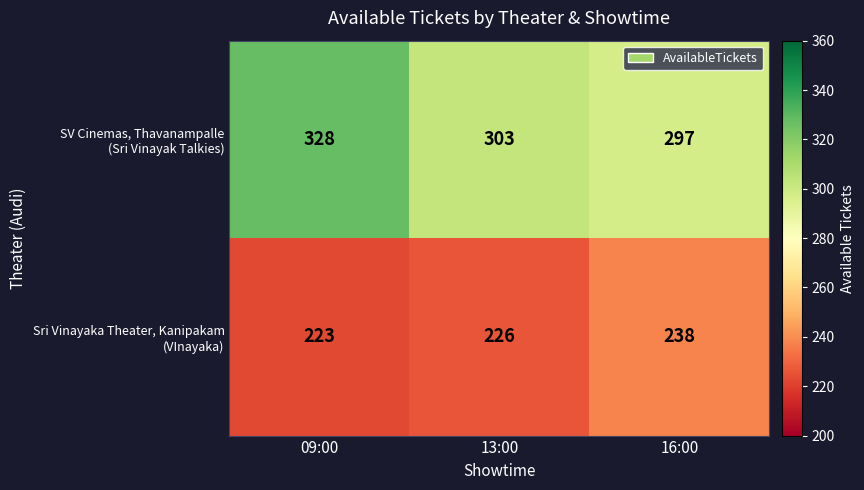

How many series are shown in this chart?

2